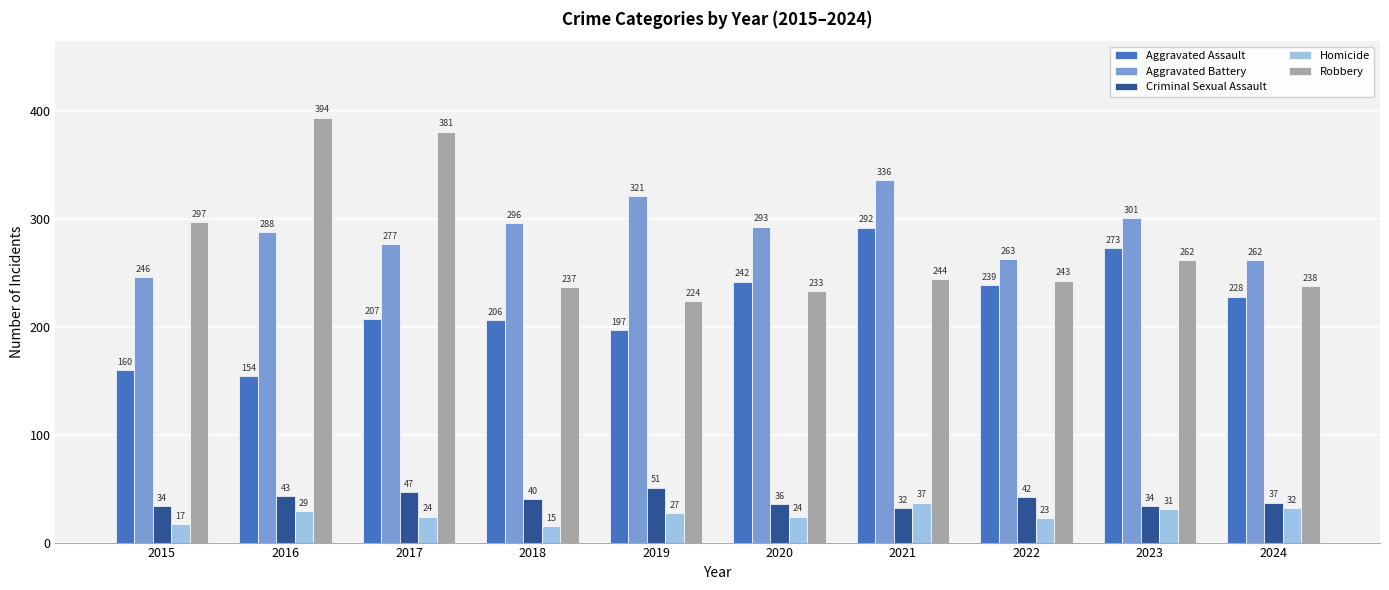

Is the value of Aggravated Battery at 2023 greater than the value of Robbery at 2016?

No